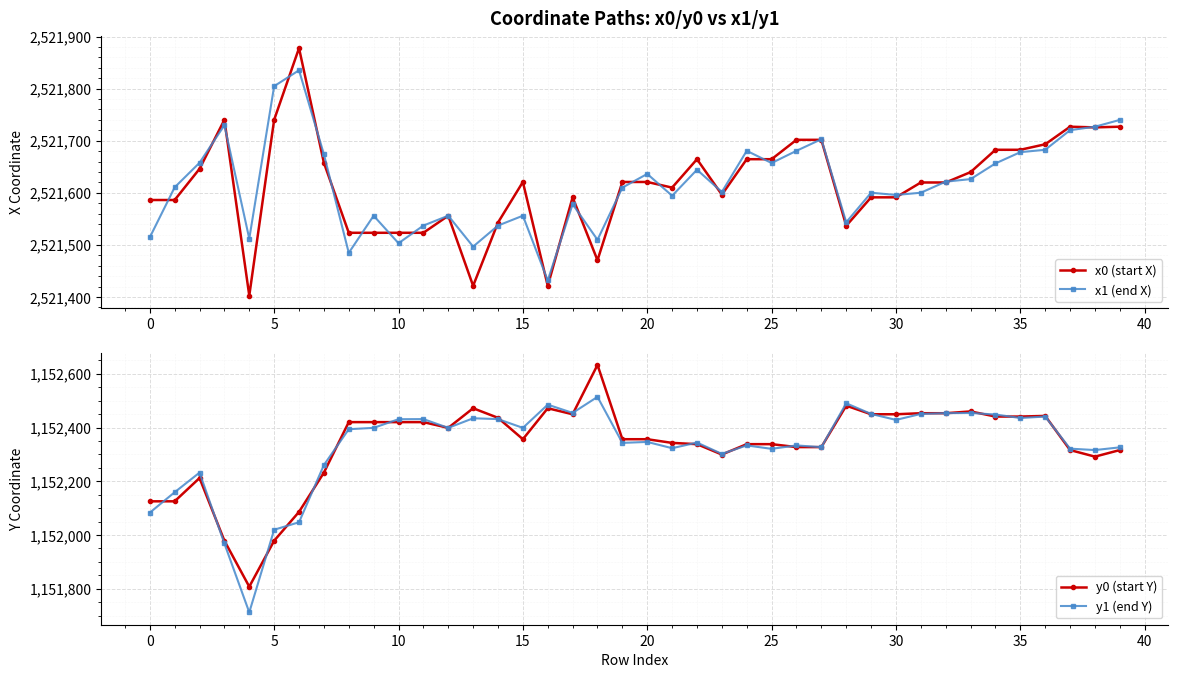

What is the maximum value for y0 (start Y)?

1152633.3